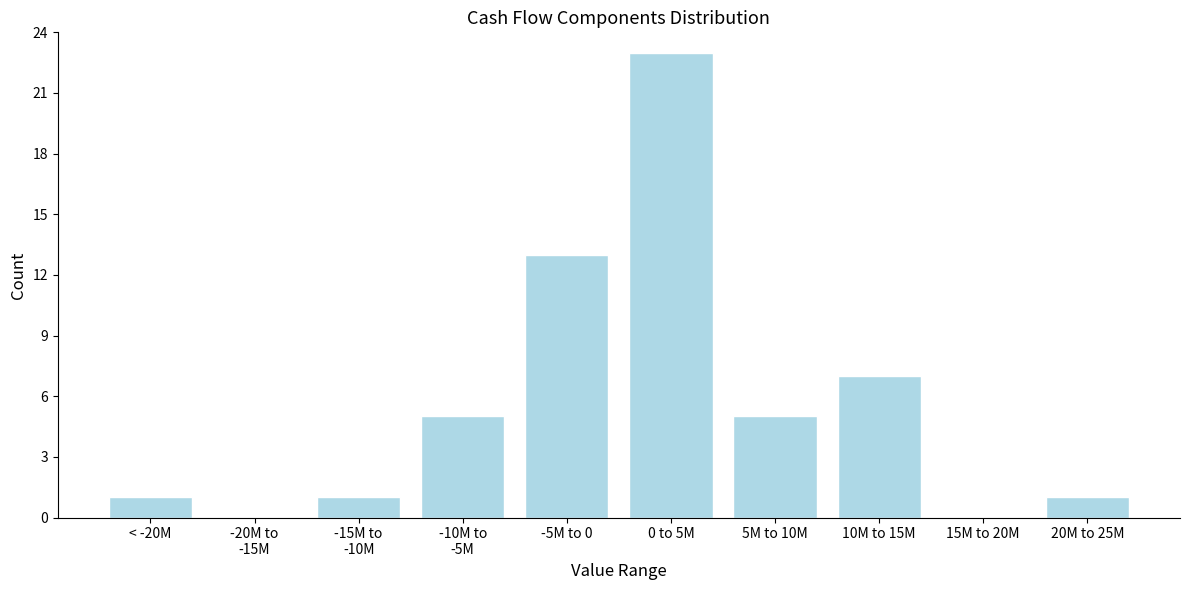

Which has a higher value, 10M to 15M or < -20M?

10M to 15M